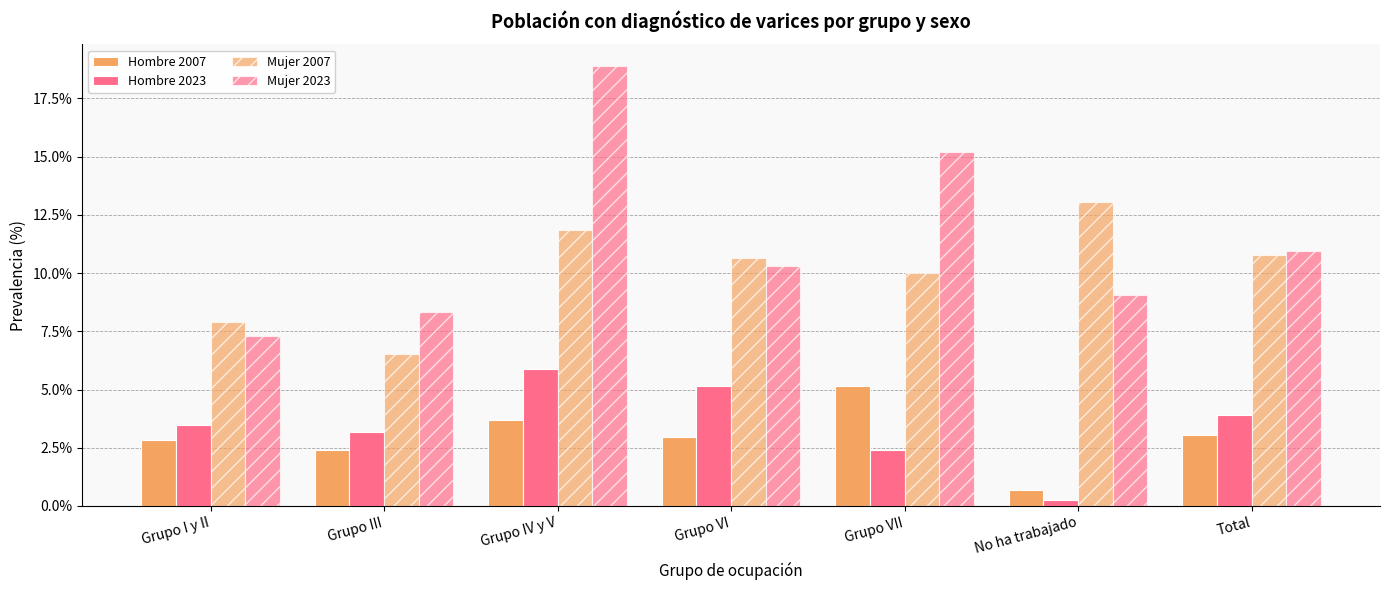

What is the difference between the maximum and minimum values in the Mujer 2023 series?

11.6